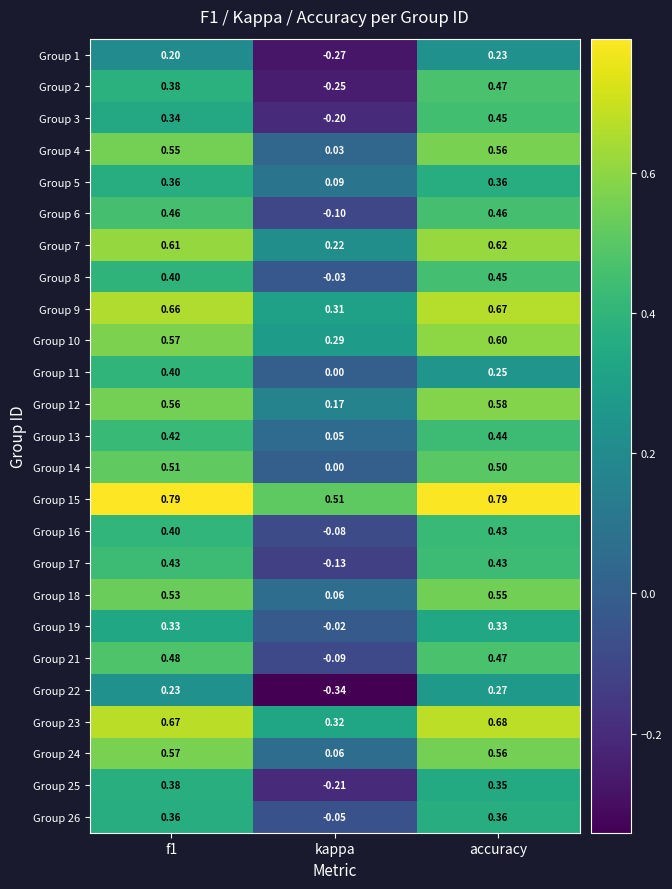

Where is Group 23 nearest to the value 0?

kappa